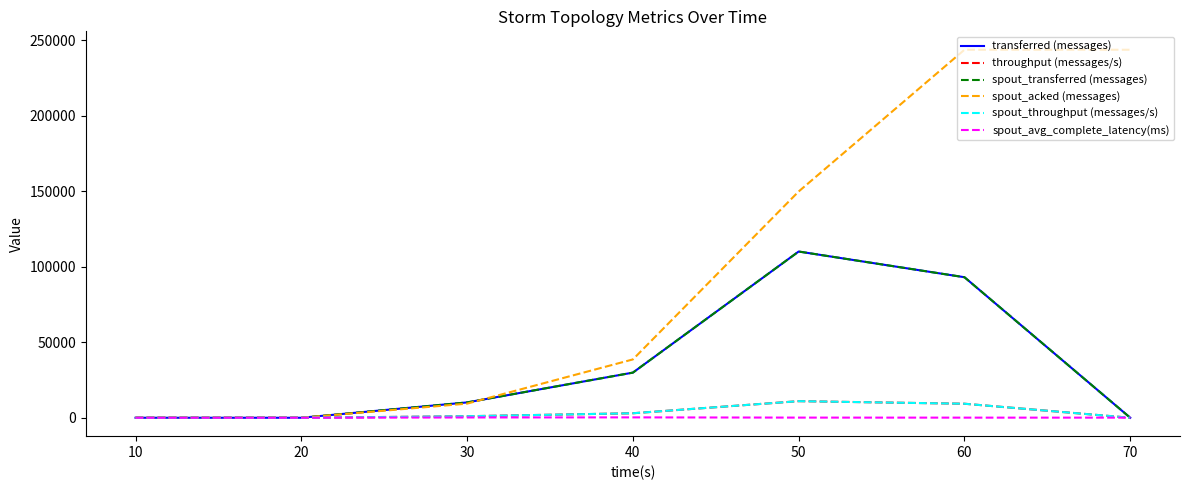

How many interior local peaks does the spout_avg_complete_latency(ms) series have?

1